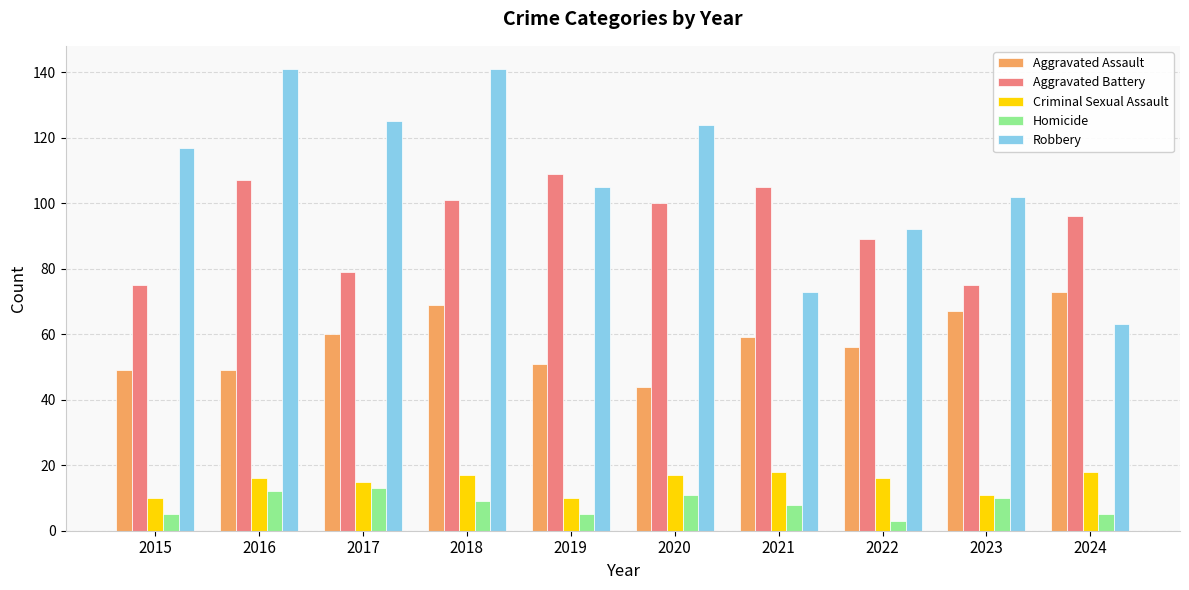

Reading left to right, what are all the values shown in this chart?

Aggravated Assault: 2015=49	2016=49	2017=60	2018=69	2019=51	2020=44	2021=59	2022=56	2023=67	2024=73
Aggravated Battery: 2015=75	2016=107	2017=79	2018=101	2019=109	2020=100	2021=105	2022=89	2023=75	2024=96
Criminal Sexual Assault: 2015=10	2016=16	2017=15	2018=17	2019=10	2020=17	2021=18	2022=16	2023=11	2024=18
Homicide: 2015=5	2016=12	2017=13	2018=9	2019=5	2020=11	2021=8	2022=3	2023=10	2024=5
Robbery: 2015=117	2016=141	2017=125	2018=141	2019=105	2020=124	2021=73	2022=92	2023=102	2024=63